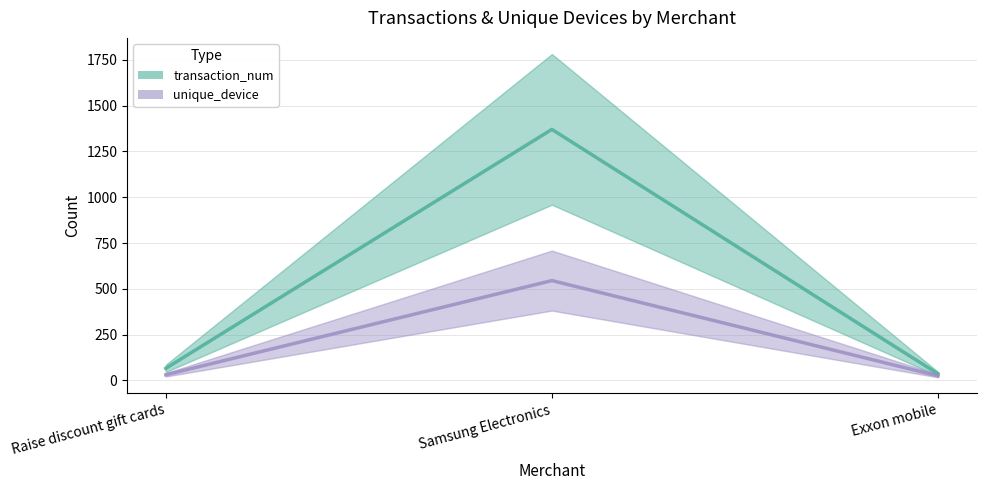

List the series in order of their overall mean, lowest first.

unique_device, transaction_num